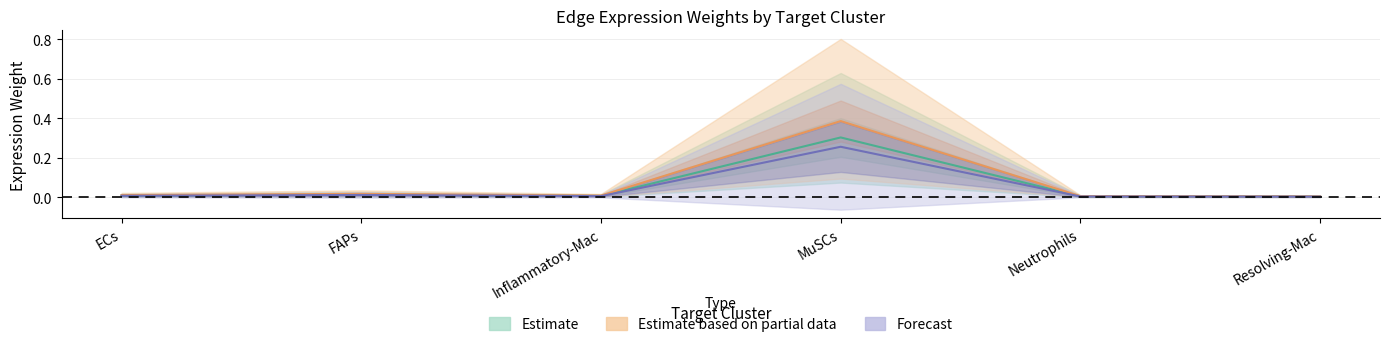

True or false: FAPs_receptor_avg and FAPs_edge_avg cross at least once.

False